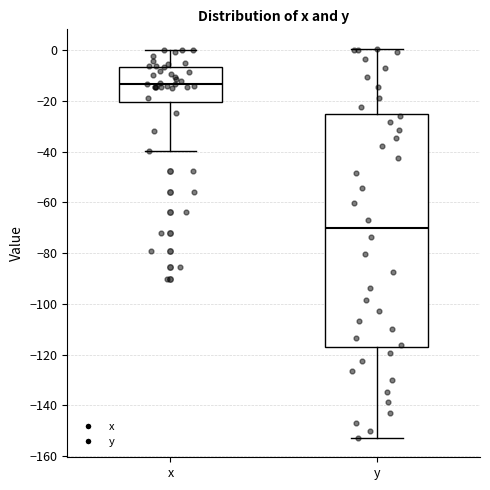

Reading left to right, transcribe this box plot: for each box, give where its median line is, the range the box spans, and where its two whiskers end, as read against the y-axis. The values are not printed on the chart, so give them approximately, as read against the axis.

x: median -14, box -20 to -6, whiskers -40 to 0
y: median -70, box -118 to -26, whiskers -152 to 0